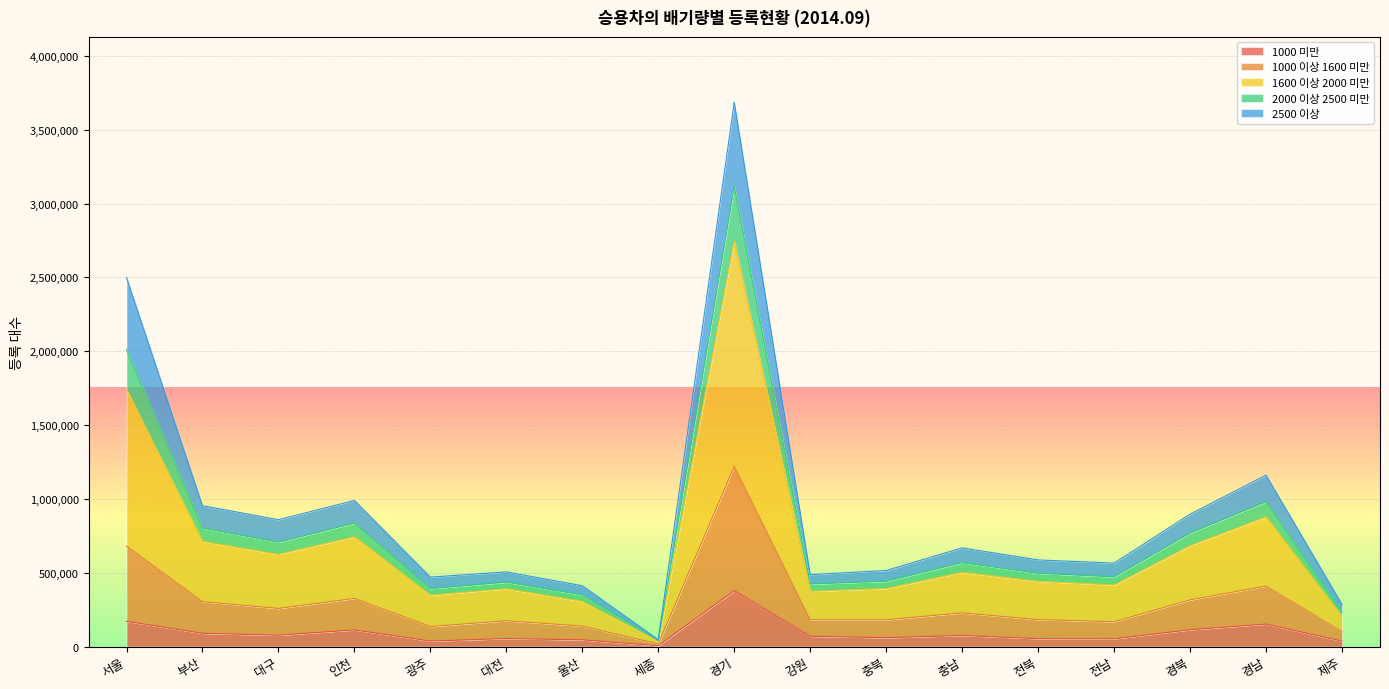

What is the label of the 5th point from the right?

전북